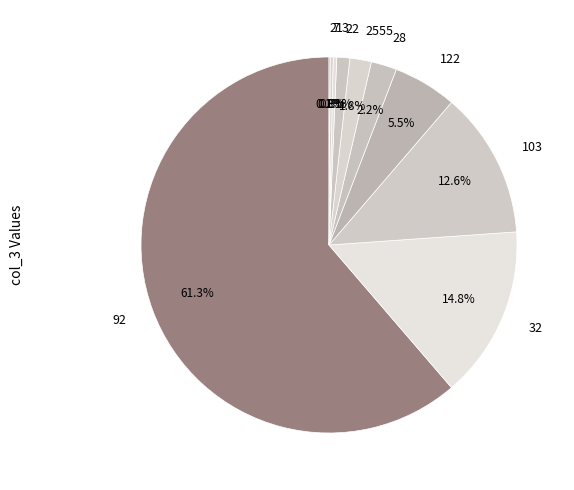

Does 103 represent more than half of the total?

No